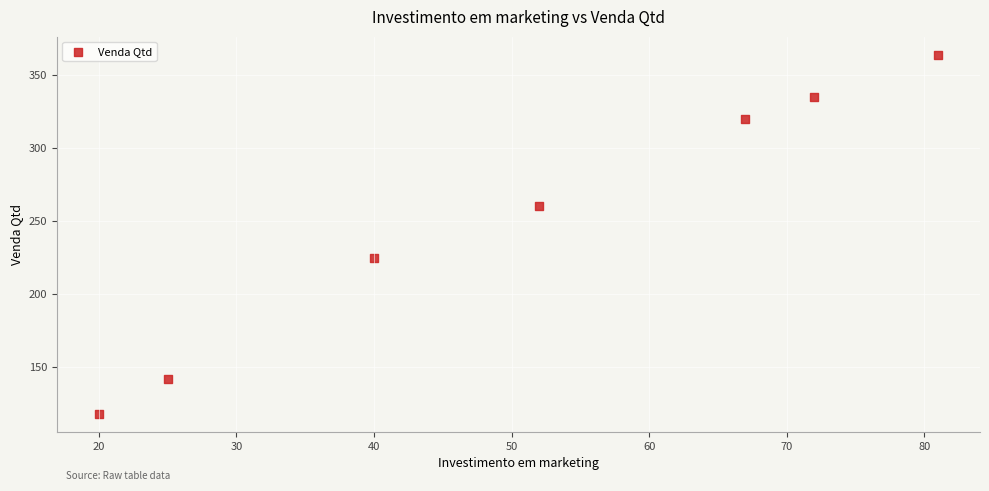

What is the range of X values (max minus min)?

61